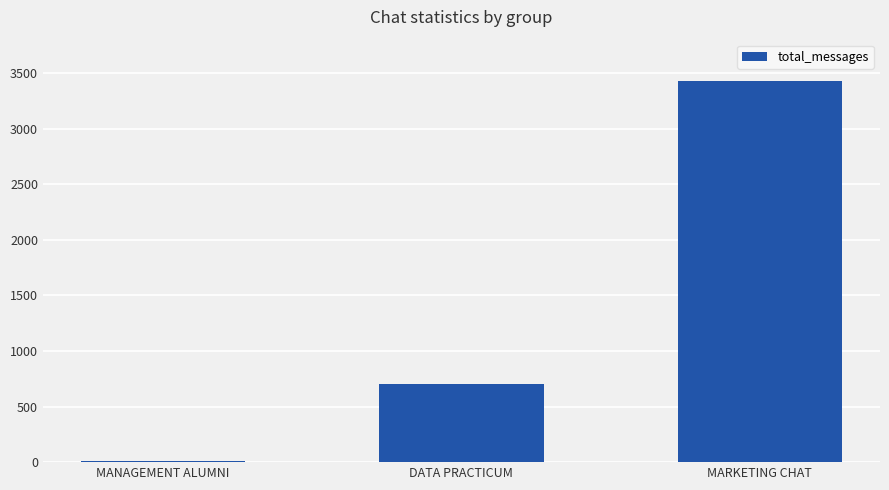

What is the difference between the maximum and minimum values?

3412